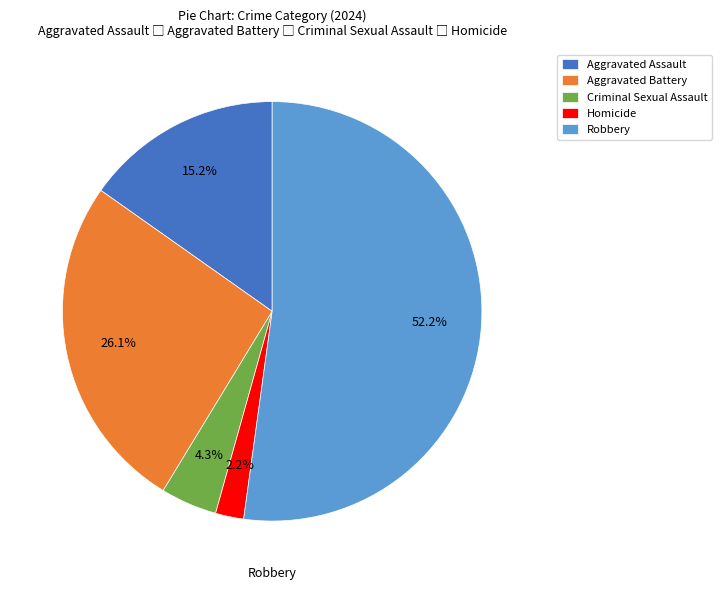

What is the smallest slice in the pie chart?

Homicide